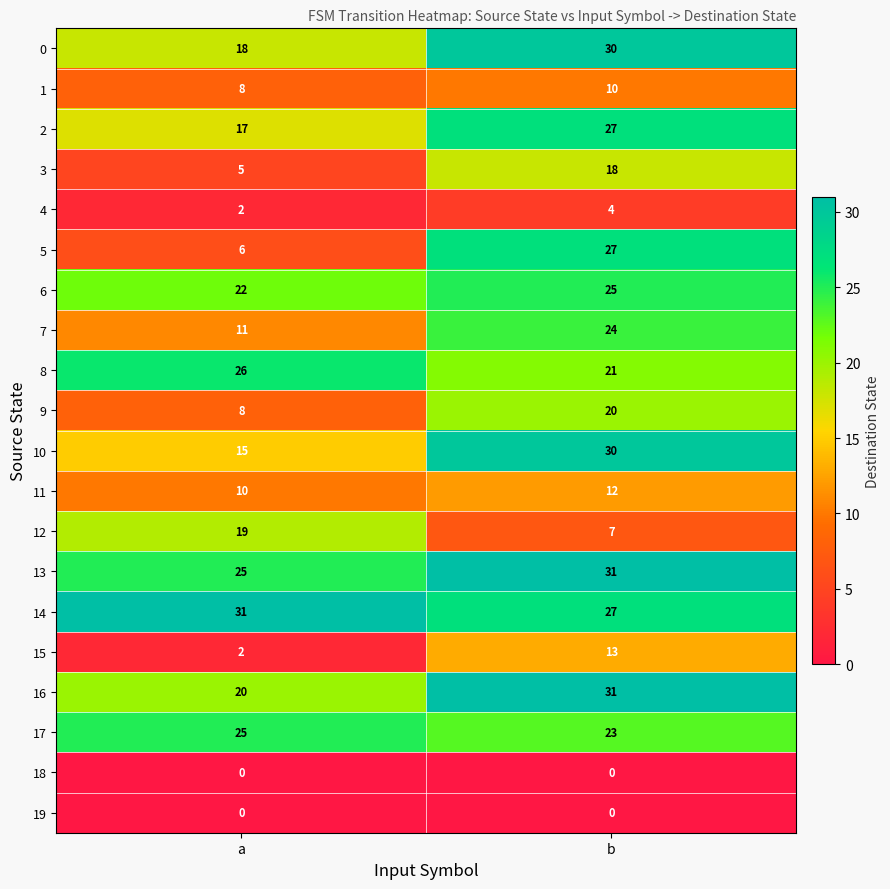

The value of 5 at a is 8. True or false?

False